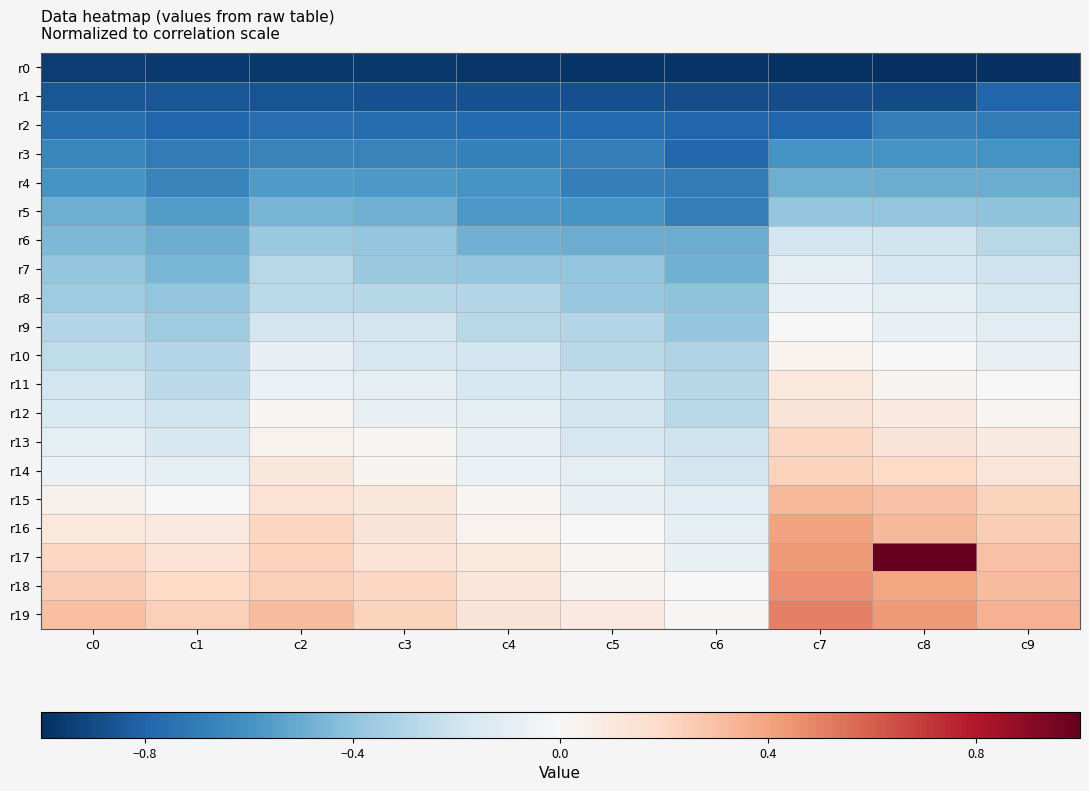

Reading left to right, what are all the values shown in this chart?

r0: c0=-1.0	c1=-1.0	c2=-1.0	c3=-1.0	c4=-1.0	c5=-1.0	c6=-1.0	c7=-1.0	c8=-1.0	c9=-1.0
r1: c0=-0.9	c1=-0.9	c2=-0.9	c3=-0.9	c4=-0.9	c5=-0.9	c6=-0.9	c7=-0.9	c8=-0.9	c9=-0.8
r2: c0=-0.8	c1=-0.8	c2=-0.8	c3=-0.8	c4=-0.8	c5=-0.8	c6=-0.8	c7=-0.8	c8=-0.7	c9=-0.7
r3: c0=-0.7	c1=-0.7	c2=-0.7	c3=-0.7	c4=-0.7	c5=-0.7	c6=-0.8	c7=-0.6	c8=-0.6	c9=-0.6
r4: c0=-0.6	c1=-0.7	c2=-0.6	c3=-0.6	c4=-0.6	c5=-0.7	c6=-0.7	c7=-0.5	c8=-0.5	c9=-0.5
r5: c0=-0.5	c1=-0.6	c2=-0.5	c3=-0.5	c4=-0.6	c5=-0.6	c6=-0.7	c7=-0.4	c8=-0.4	c9=-0.4
r6: c0=-0.5	c1=-0.5	c2=-0.4	c3=-0.4	c4=-0.5	c5=-0.5	c6=-0.5	c7=-0.2	c8=-0.2	c9=-0.3
r7: c0=-0.4	c1=-0.5	c2=-0.3	c3=-0.4	c4=-0.4	c5=-0.4	c6=-0.5	c7=-0.1	c8=-0.2	c9=-0.2
r8: c0=-0.4	c1=-0.4	c2=-0.3	c3=-0.3	c4=-0.3	c5=-0.4	c6=-0.4	c7=-0.1	c8=-0.1	c9=-0.2
r9: c0=-0.3	c1=-0.4	c2=-0.2	c3=-0.2	c4=-0.3	c5=-0.3	c6=-0.4	c7=0.0	c8=-0.1	c9=-0.1
r10: c0=-0.3	c1=-0.3	c2=-0.1	c3=-0.2	c4=-0.2	c5=-0.3	c6=-0.3	c7=0.0	c8=0.0	c9=-0.1
r11: c0=-0.2	c1=-0.3	c2=-0.1	c3=-0.1	c4=-0.2	c5=-0.2	c6=-0.3	c7=0.1	c8=0.0	c9=-0.0
r12: c0=-0.2	c1=-0.2	c2=0.0	c3=-0.1	c4=-0.1	c5=-0.2	c6=-0.3	c7=0.1	c8=0.1	c9=0.0
r13: c0=-0.1	c1=-0.2	c2=0.0	c3=0.0	c4=-0.1	c5=-0.2	c6=-0.2	c7=0.2	c8=0.1	c9=0.1
r14: c0=-0.1	c1=-0.1	c2=0.1	c3=0.0	c4=-0.1	c5=-0.1	c6=-0.2	c7=0.2	c8=0.2	c9=0.1
r15: c0=0.0	c1=0.0	c2=0.1	c3=0.1	c4=0.0	c5=-0.1	c6=-0.1	c7=0.3	c8=0.3	c9=0.2
r16: c0=0.1	c1=0.1	c2=0.2	c3=0.1	c4=0.0	c5=0.0	c6=-0.1	c7=0.4	c8=0.3	c9=0.2
r17: c0=0.2	c1=0.1	c2=0.2	c3=0.1	c4=0.1	c5=0.0	c6=-0.1	c7=0.4	c8=1.0	c9=0.3
r18: c0=0.2	c1=0.2	c2=0.2	c3=0.2	c4=0.1	c5=0.0	c6=-0.0	c7=0.5	c8=0.4	c9=0.3
r19: c0=0.3	c1=0.2	c2=0.3	c3=0.2	c4=0.1	c5=0.1	c6=0.0	c7=0.5	c8=0.4	c9=0.3